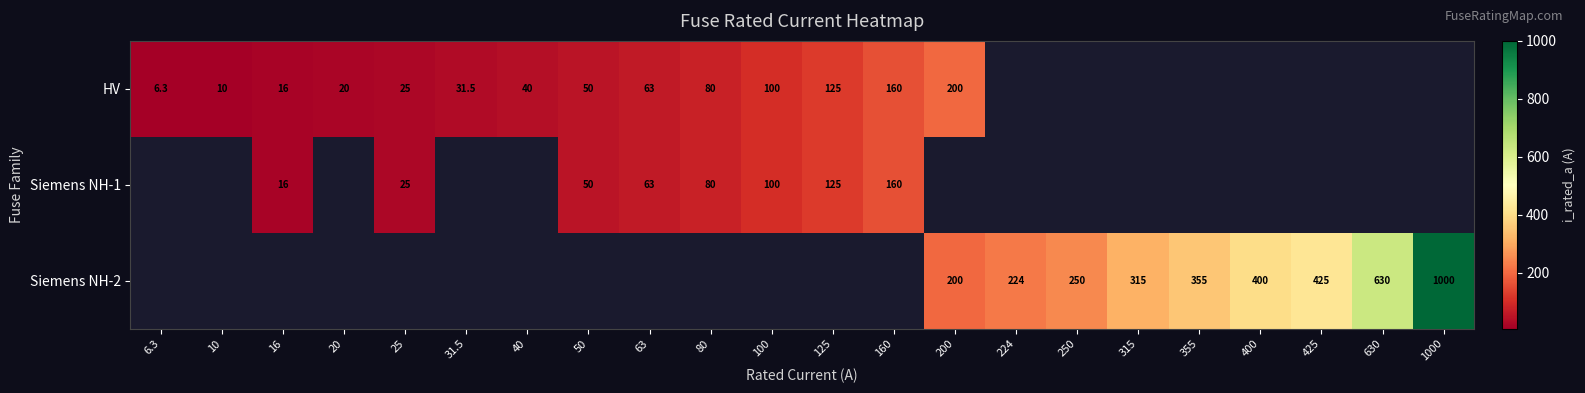

Is it true that Siemens NH-1 equals 160.0 at 160?

True